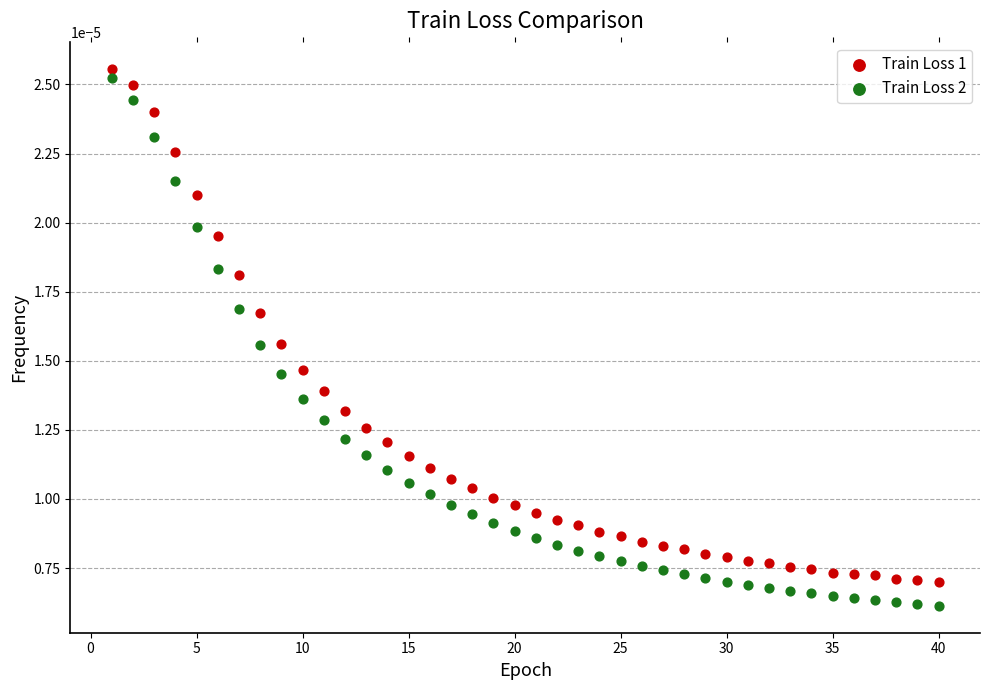

Which series contains the lowest Y value?

Train Loss 2